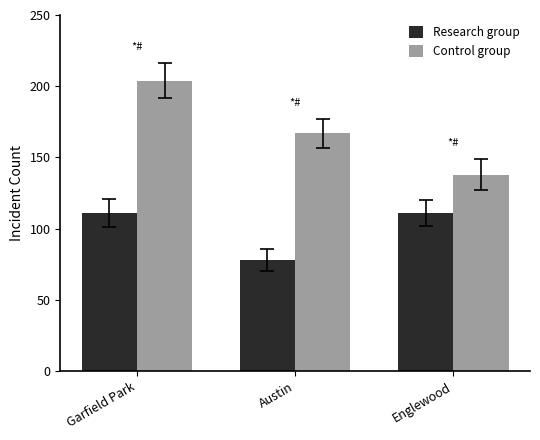

List the series in order of their overall mean, highest first.

Control group, Research group